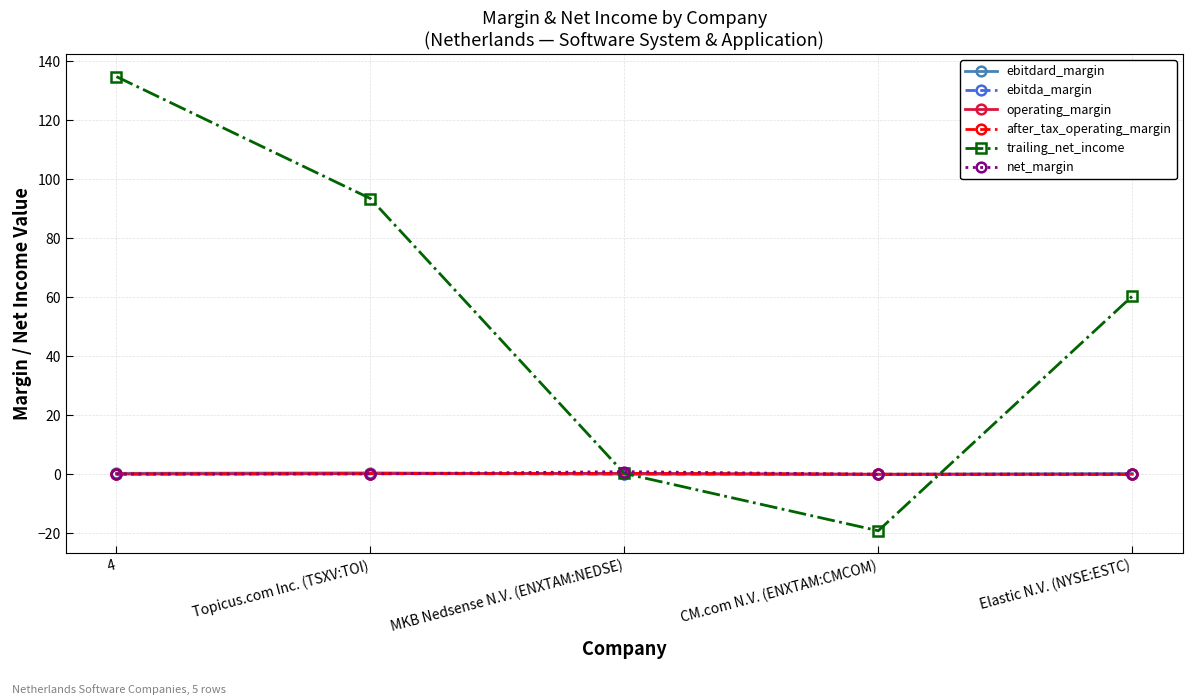

Which series has the largest range (max minus min)?

trailing_net_income